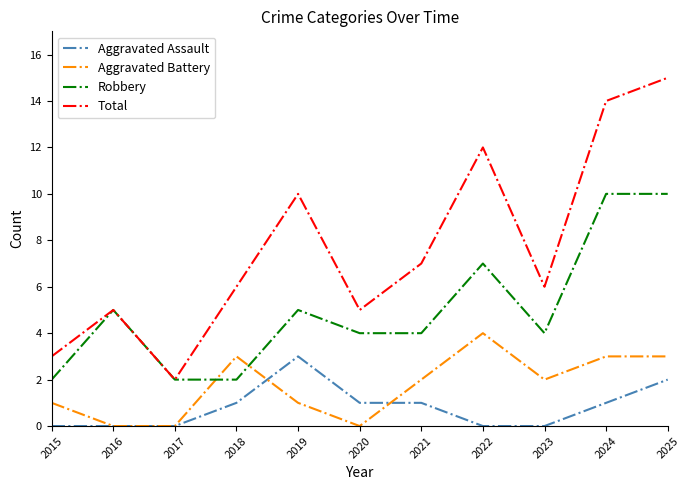

What is the sum of all Robbery values?

55